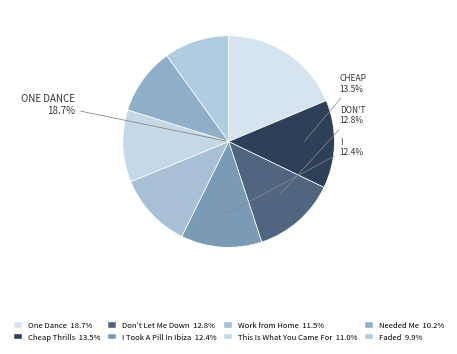

To the nearest percent, what is the average slice percentage?

12%